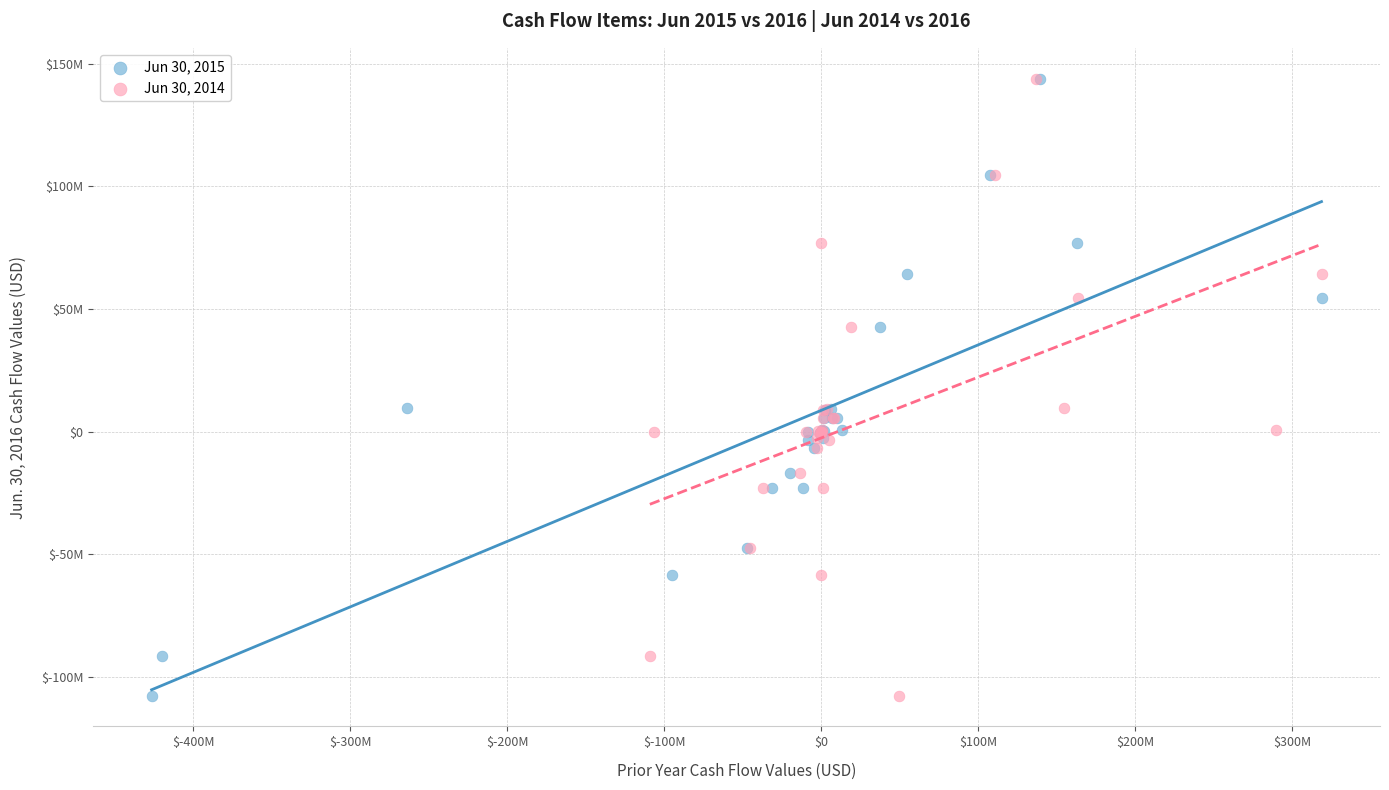

What are all the series names shown in the legend?

Jun 30, 2015, Jun 30, 2014